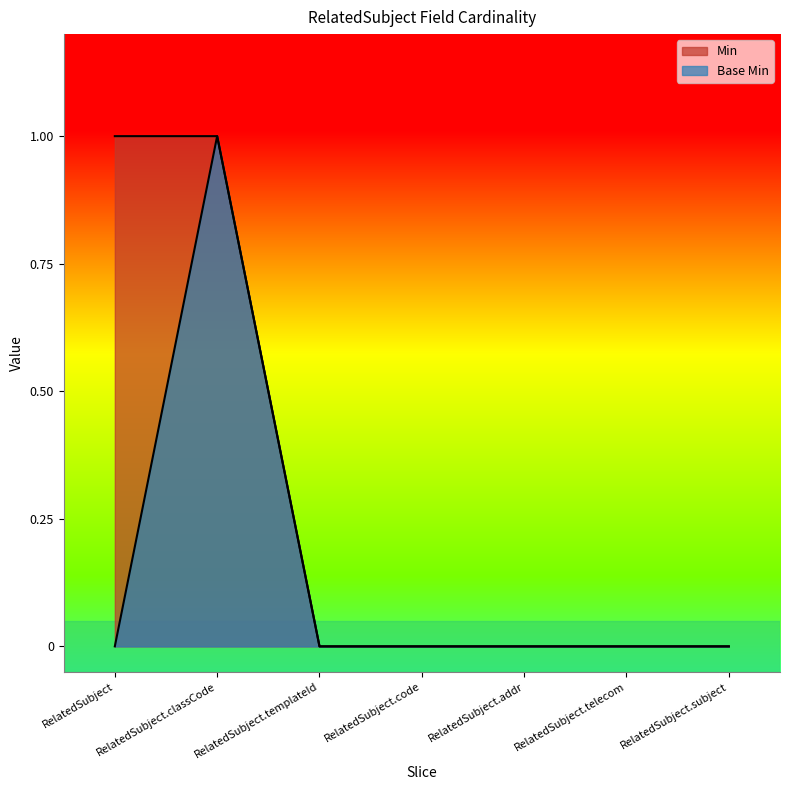

True or false: Base Min has more than 2 interior local peaks.

False